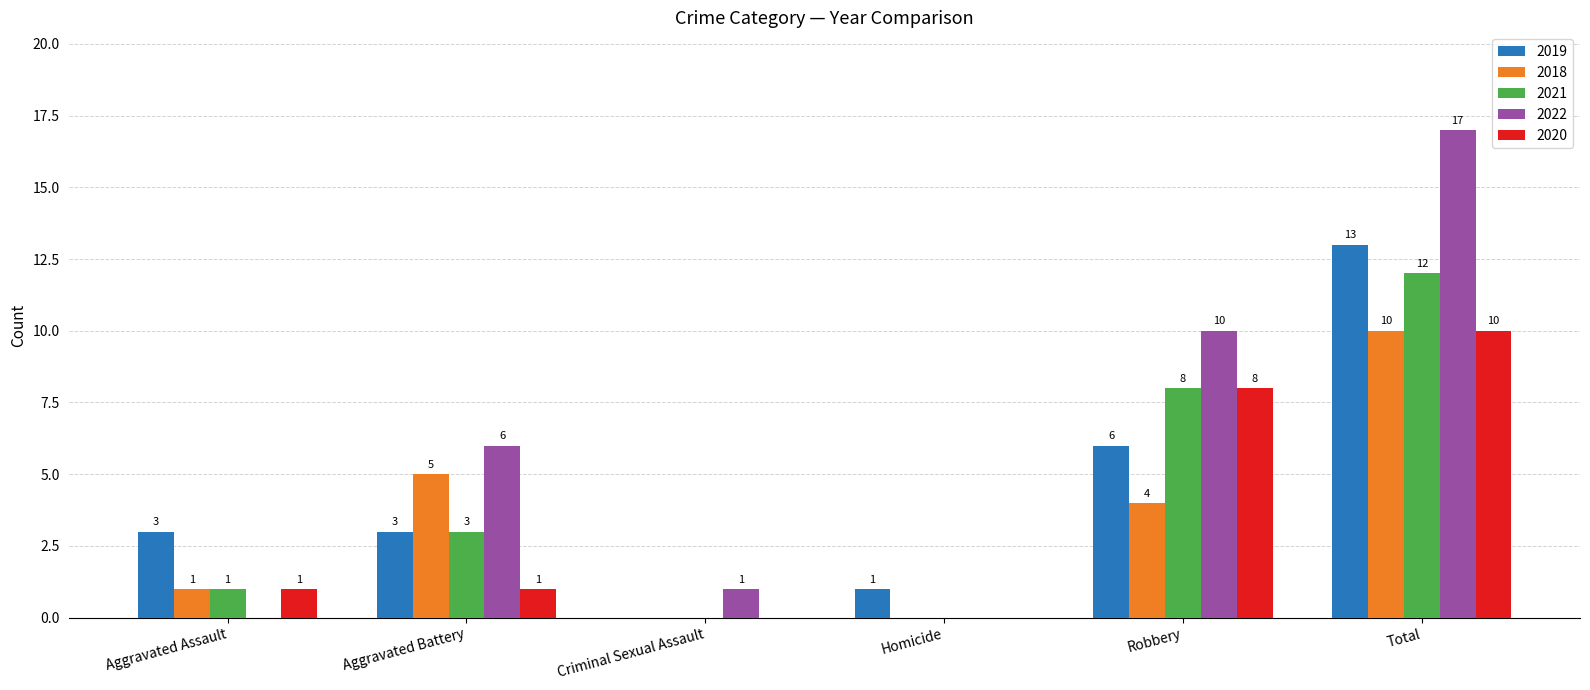

Is the value of 2021 at Aggravated Assault greater than the value of 2018 at Total?

No